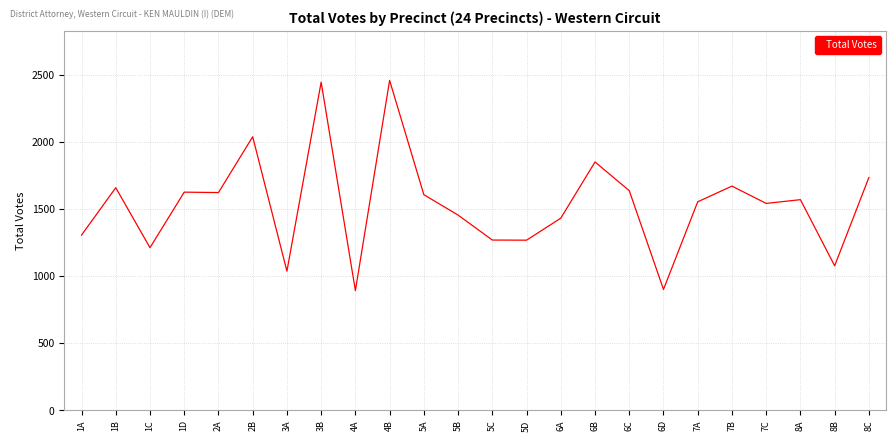

Is it true that the value at 1B is 1657?

True